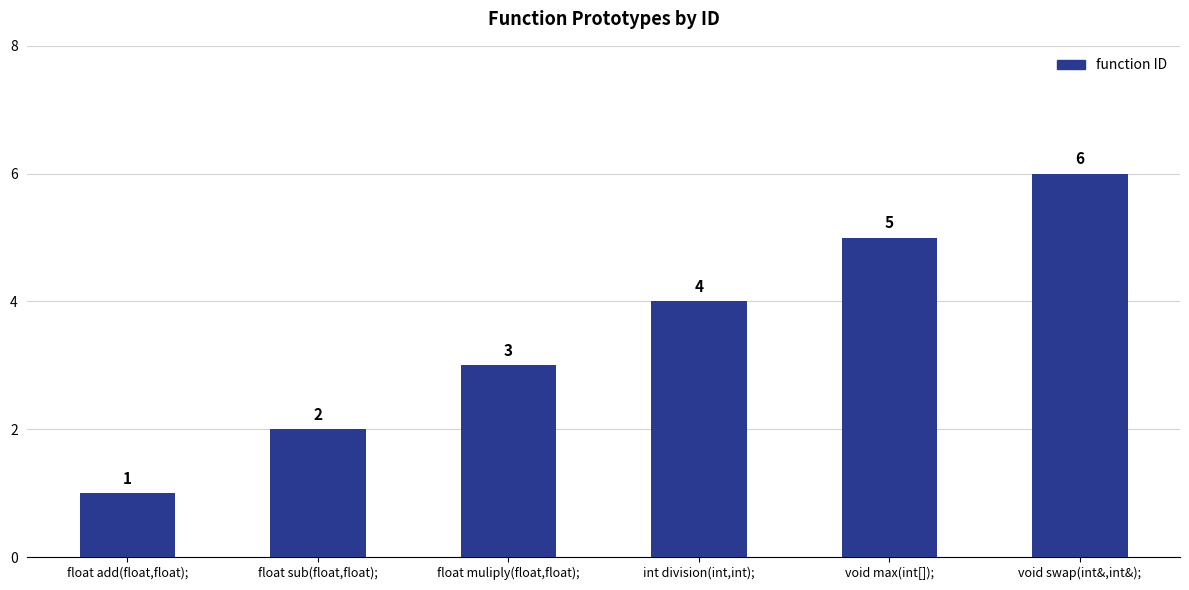

At which category does the chart reach its peak across all series?

void swap(int&,int&);